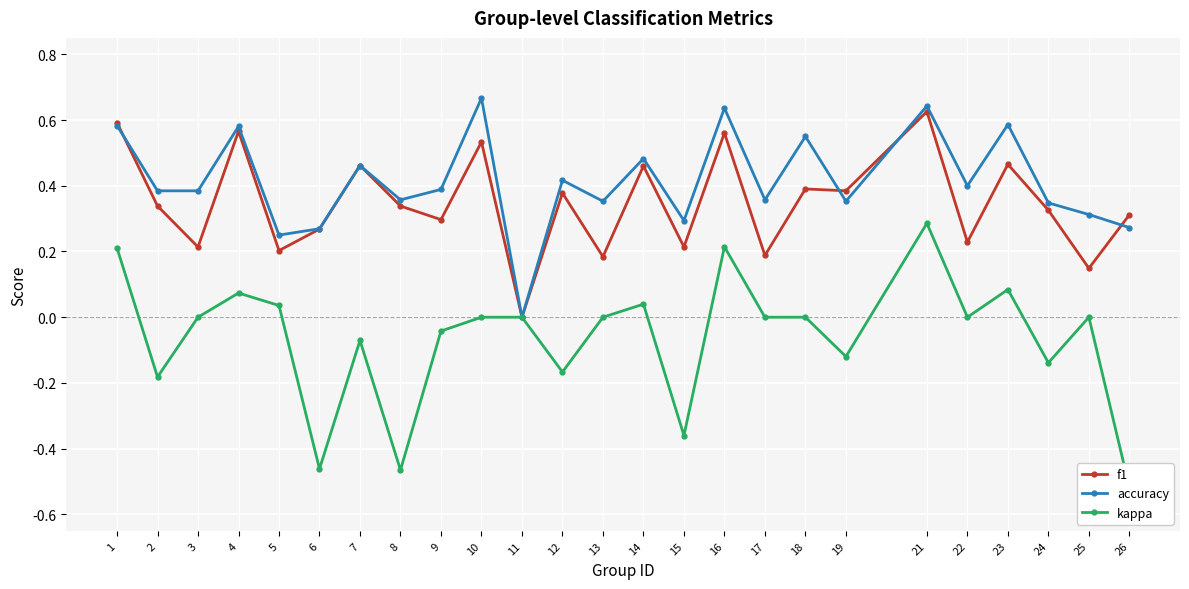

The f1 series shows 0.6 at 4. True or false?

True